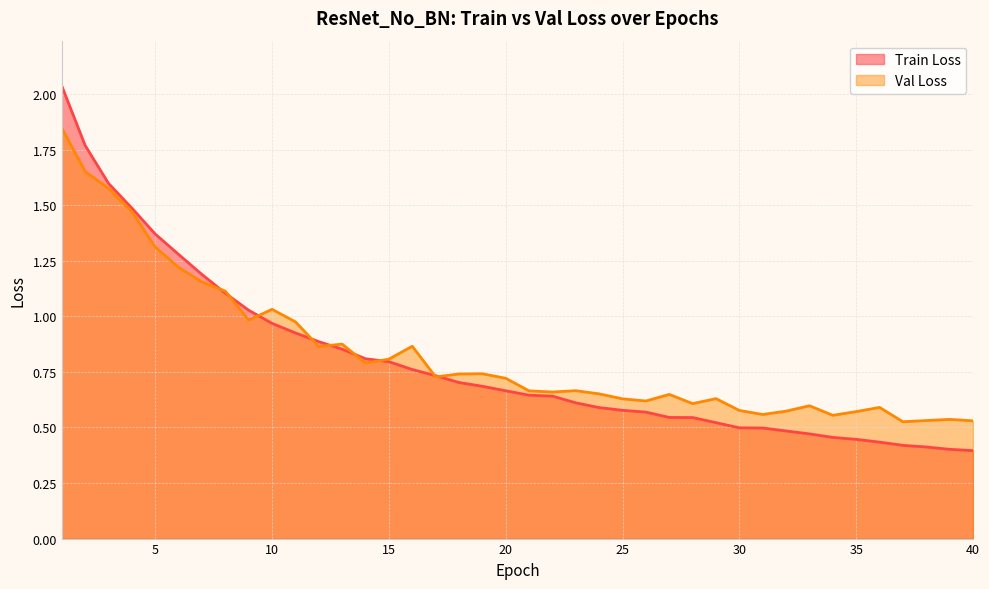

What is the value of the Train Loss point at the 30th from the left?

0.5